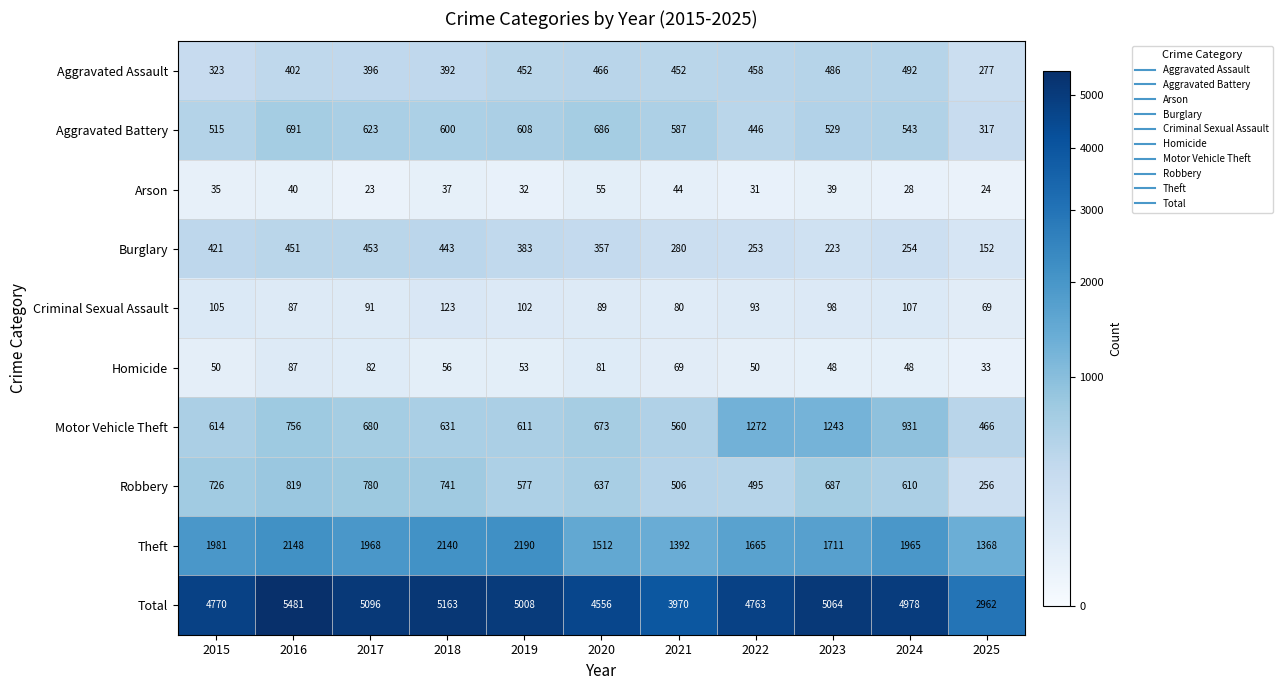

At which category does the chart reach its minimum across all series?

2017